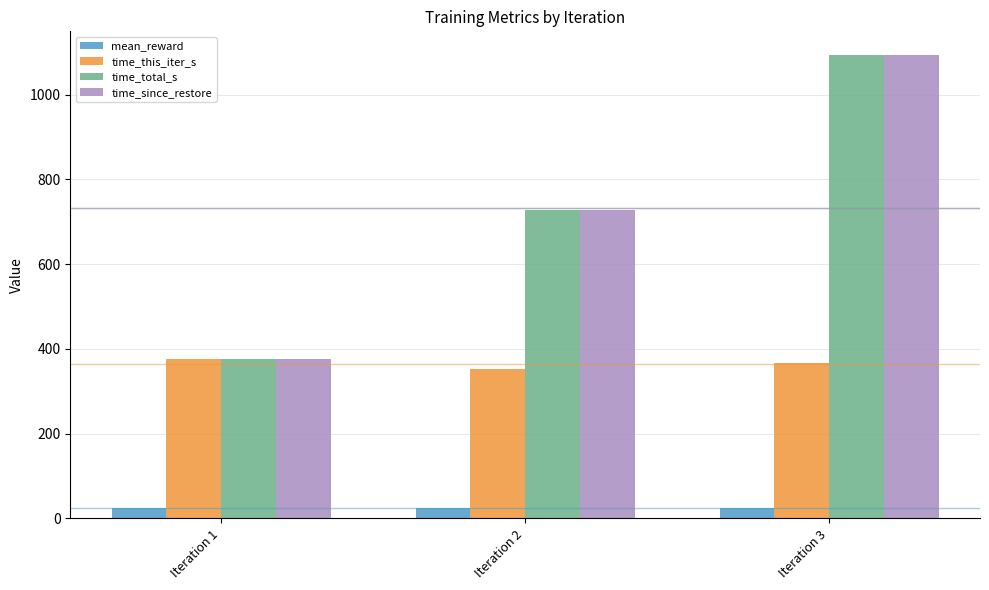

At which category is the sum across all series the highest?

Iteration 3